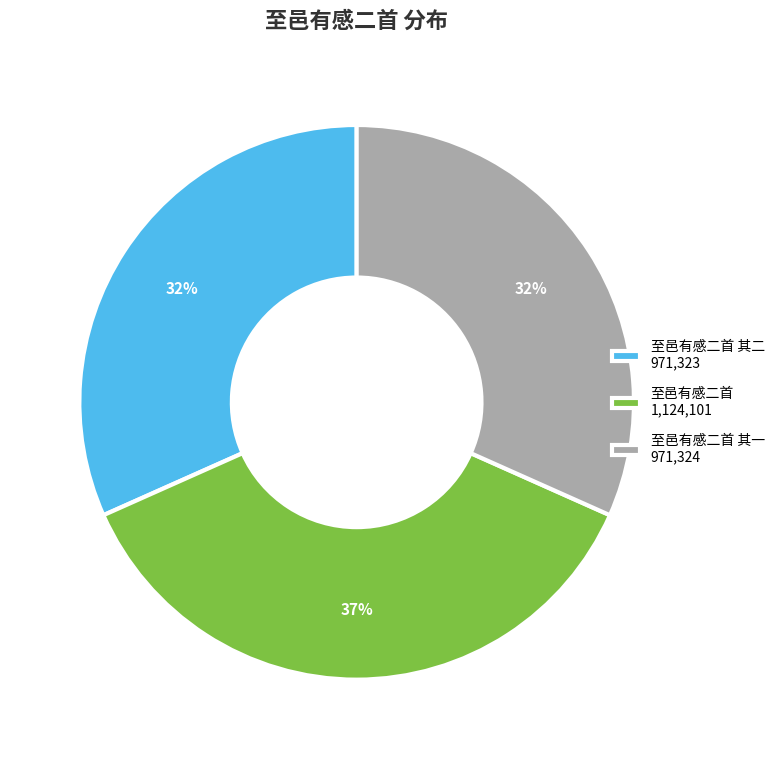

Is the sum of 至邑有感二首 其一 971,324 and 至邑有感二首 其二 971,323 greater than half?

Yes